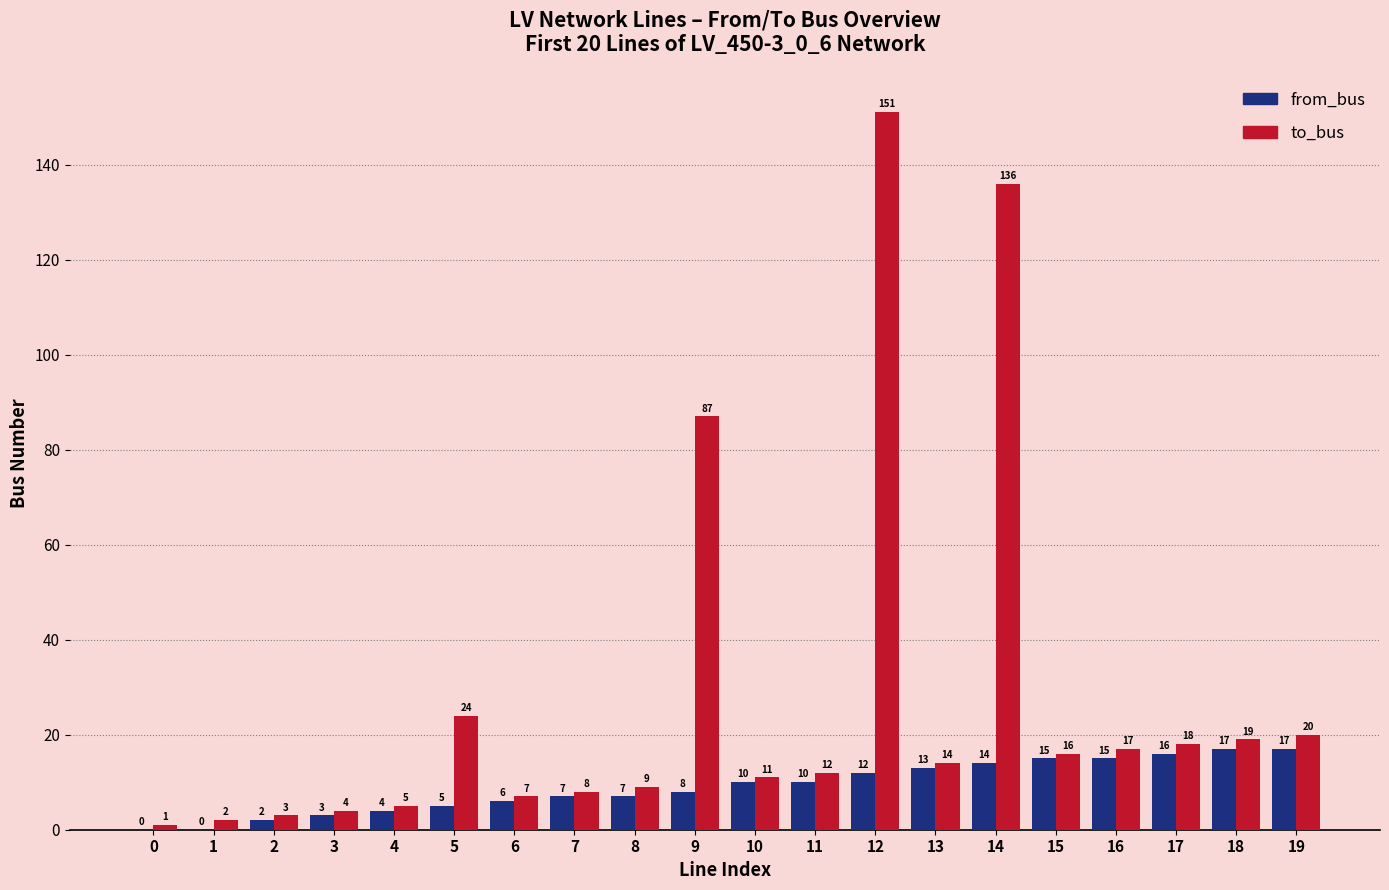

The value of to_bus at 18 is 26. True or false?

False